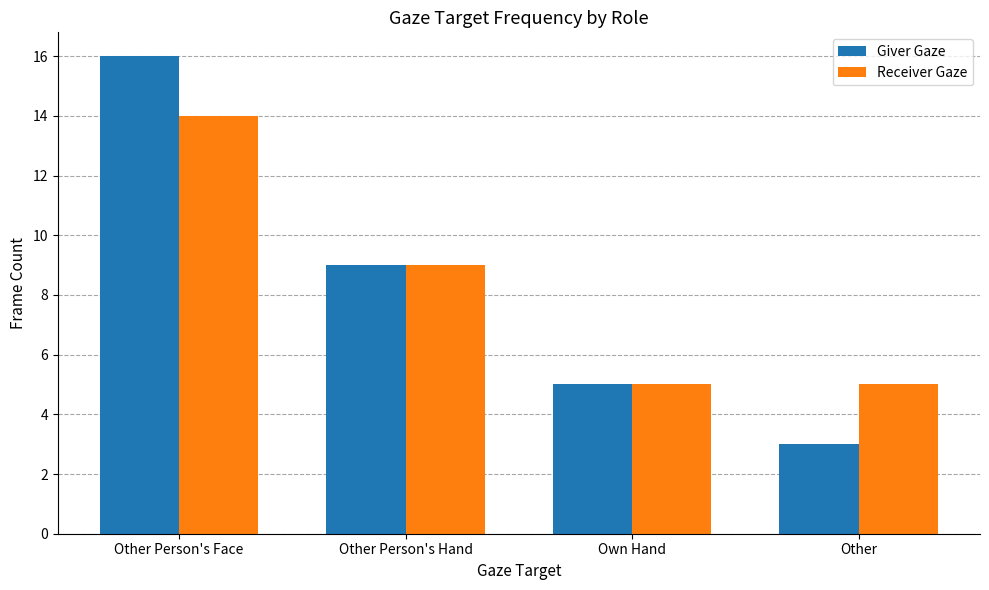

Read the Giver Gaze value at Other.

3